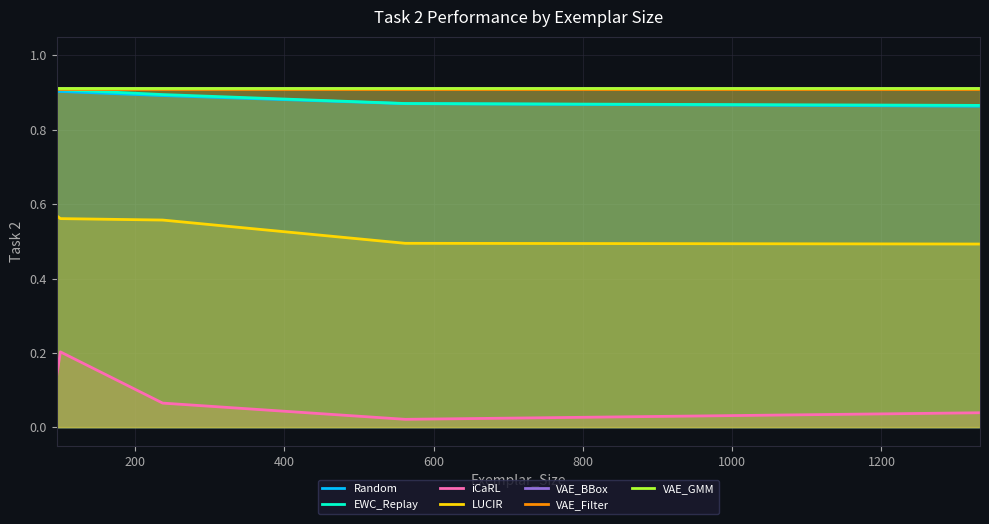

At which label does Random reach its minimum?

1332